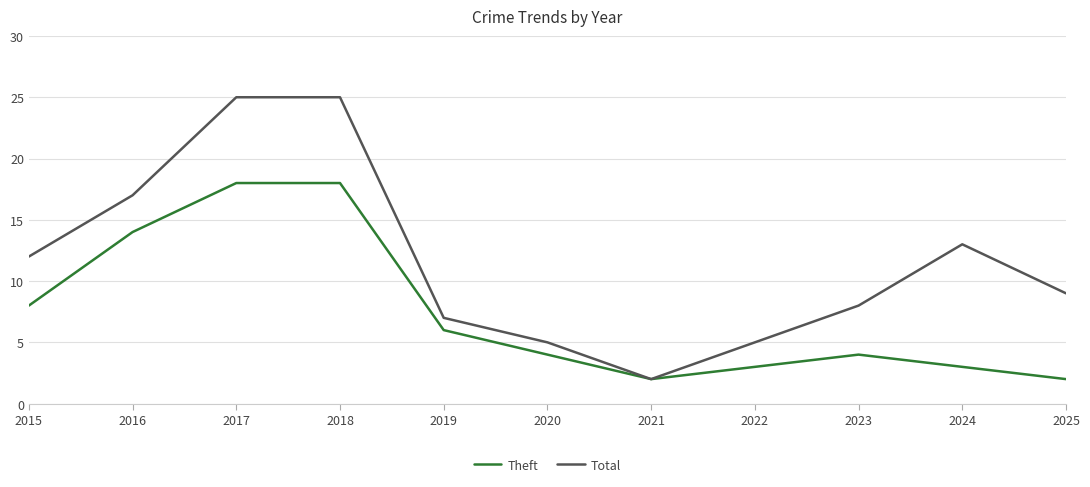

The value of Theft at 2018 is 18. True or false?

True